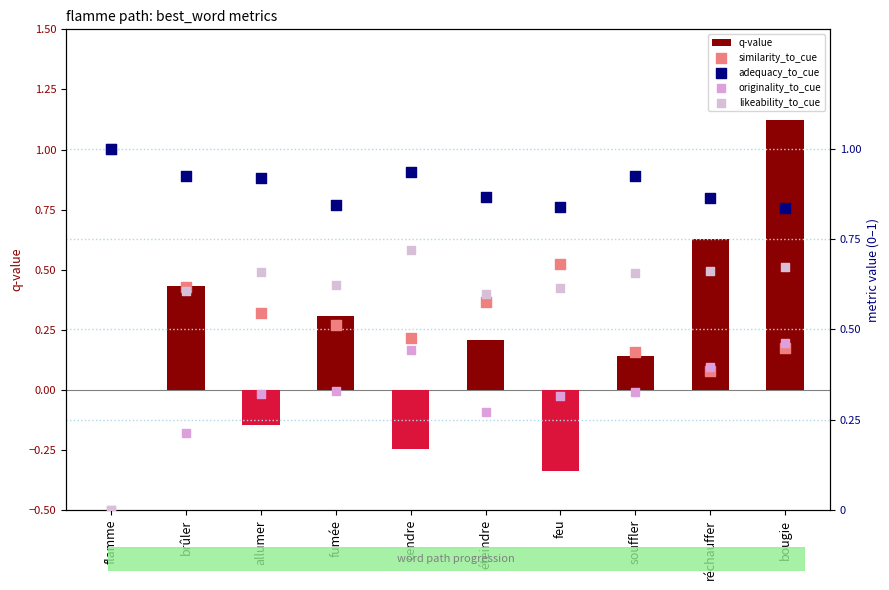

At how many categories does at least one series exceed 0?

10